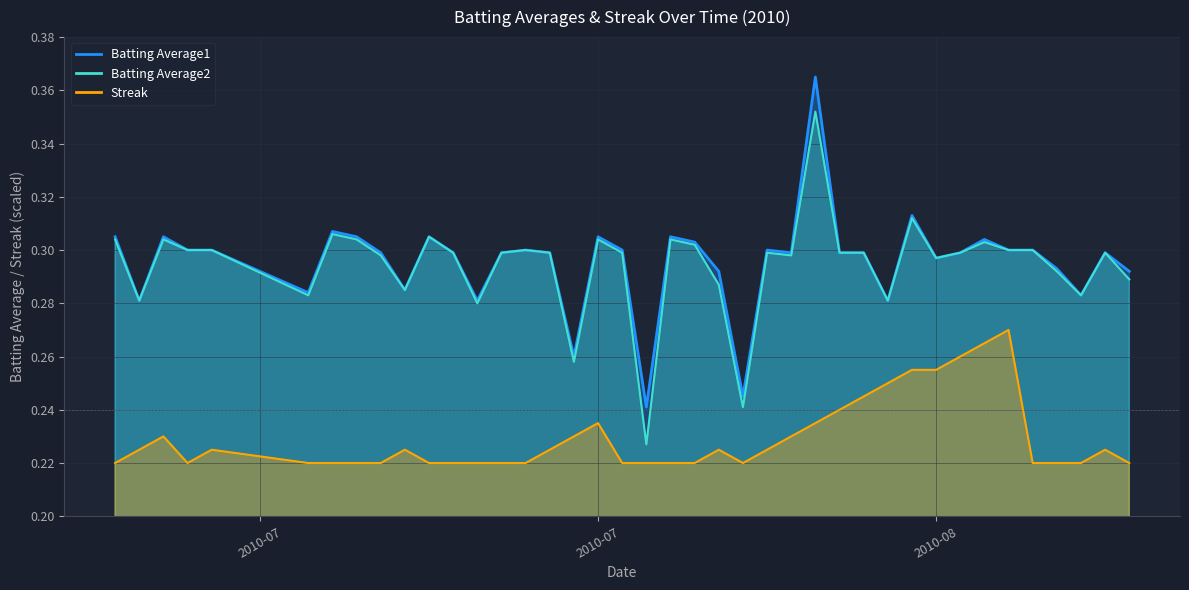

Is it true that Batting Average1 equals 0.1 at 2010-08-15?

False